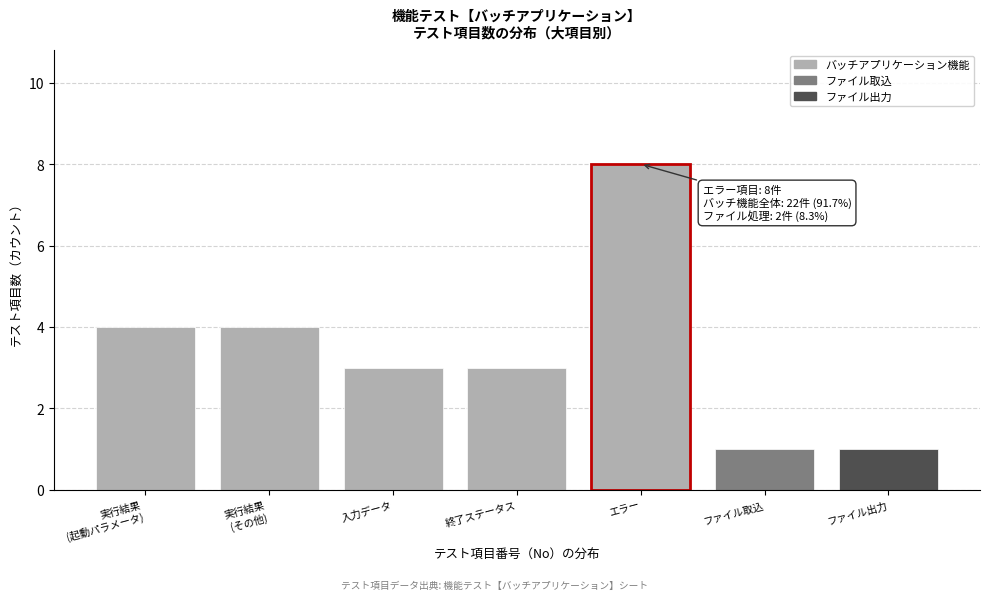

Reading left to right, list all the values displayed in this chart.

4	4	3	3	8	1	1